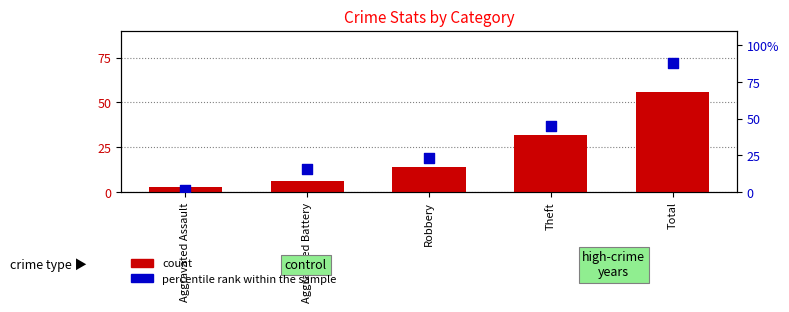

At how many categories does at least one series exceed 9?

4